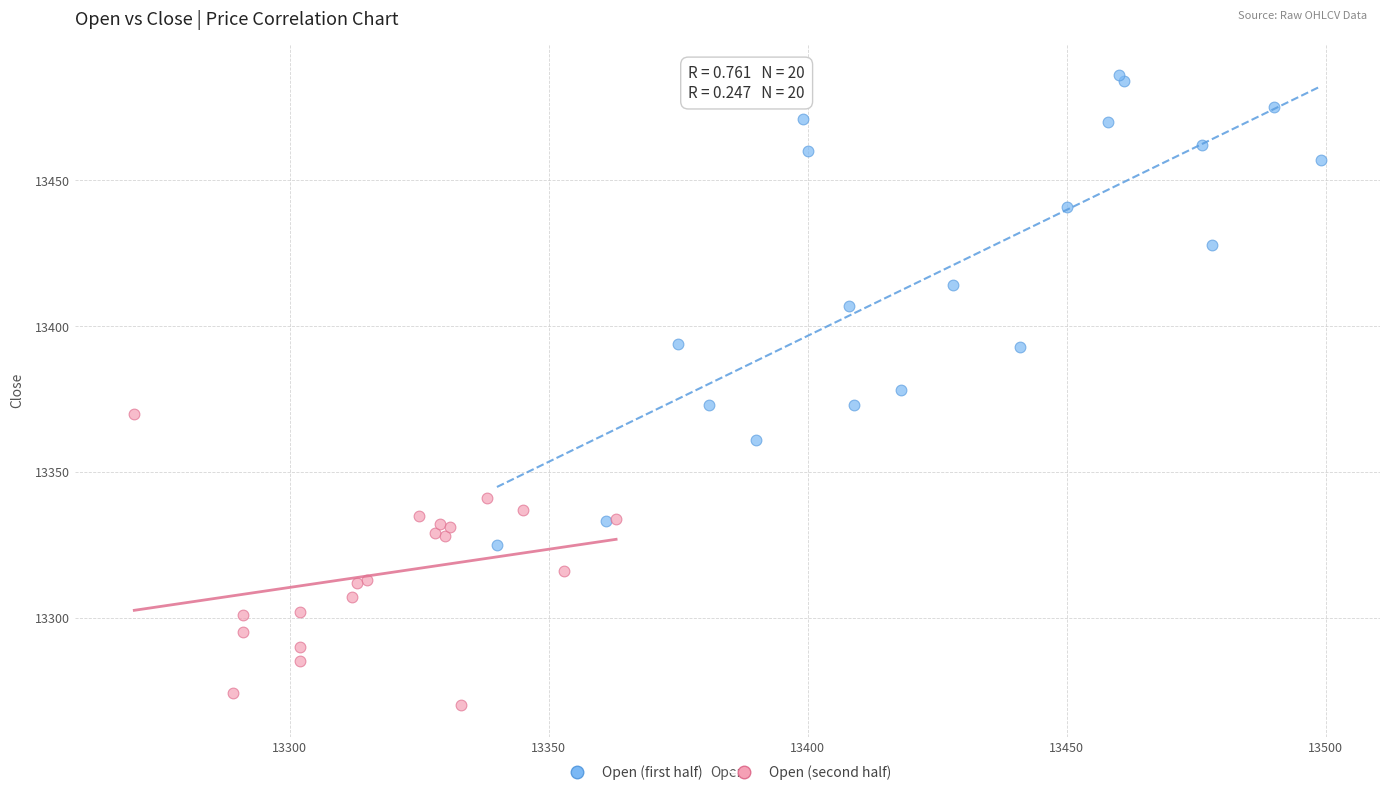

Which series has the largest Y range (max minus min)?

Open (first half)